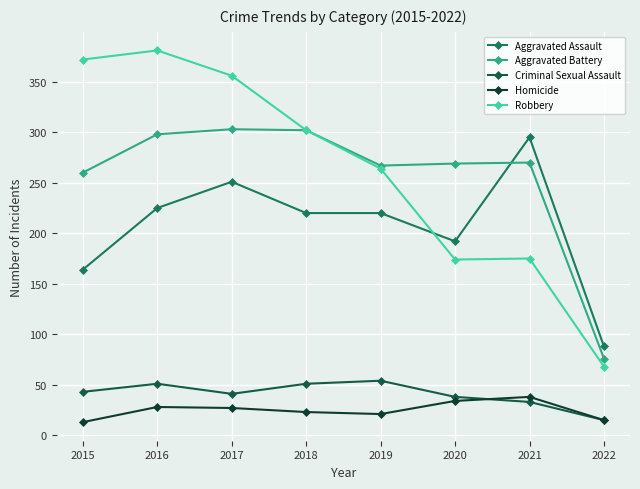

What are all the series names shown in the legend?

Aggravated Assault, Aggravated Battery, Criminal Sexual Assault, Homicide, Robbery